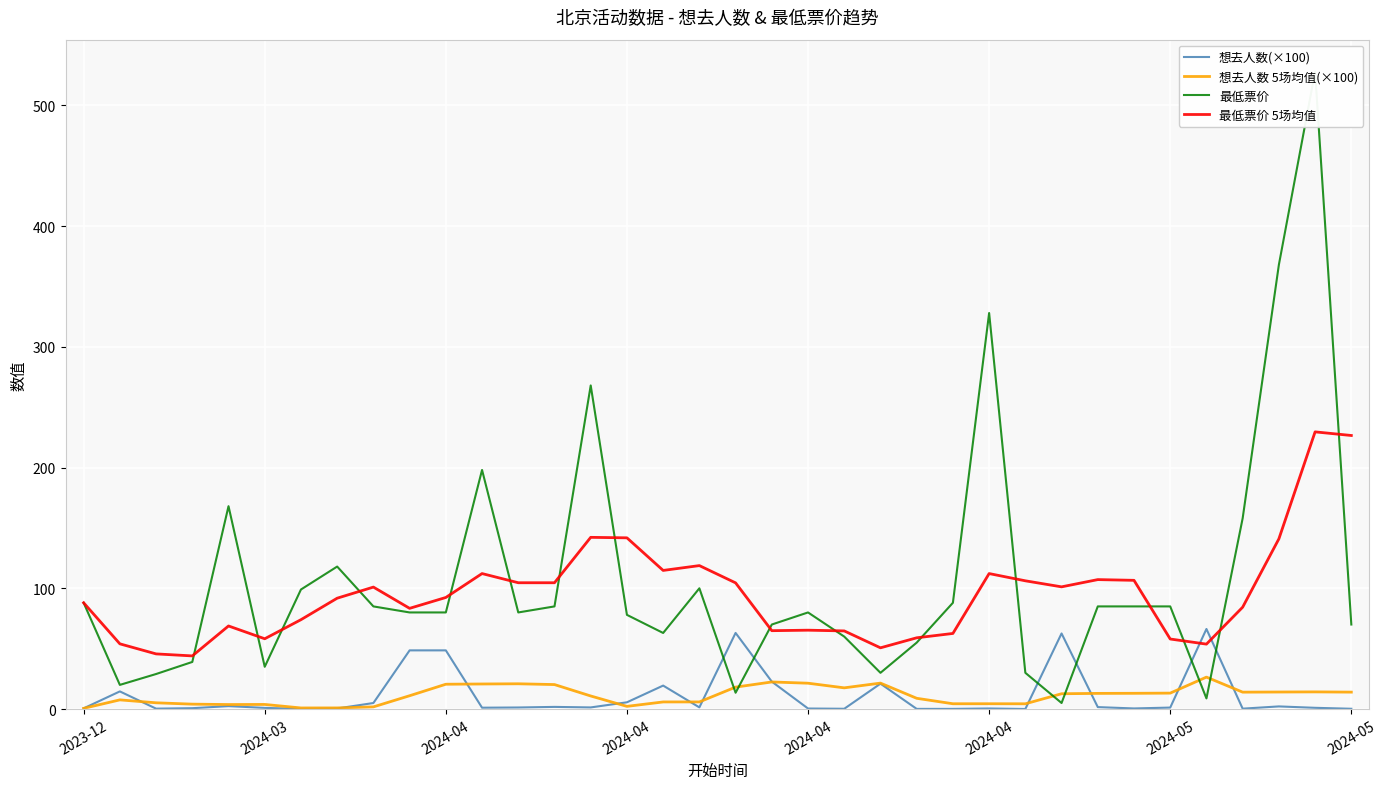

How many lines are shown in the chart?

4